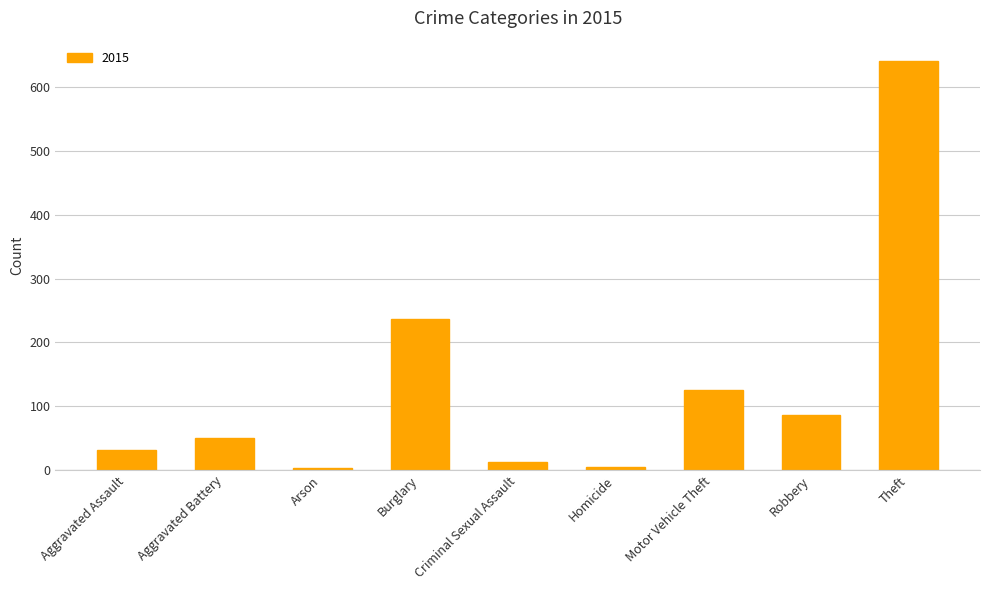

What is the average value?

132